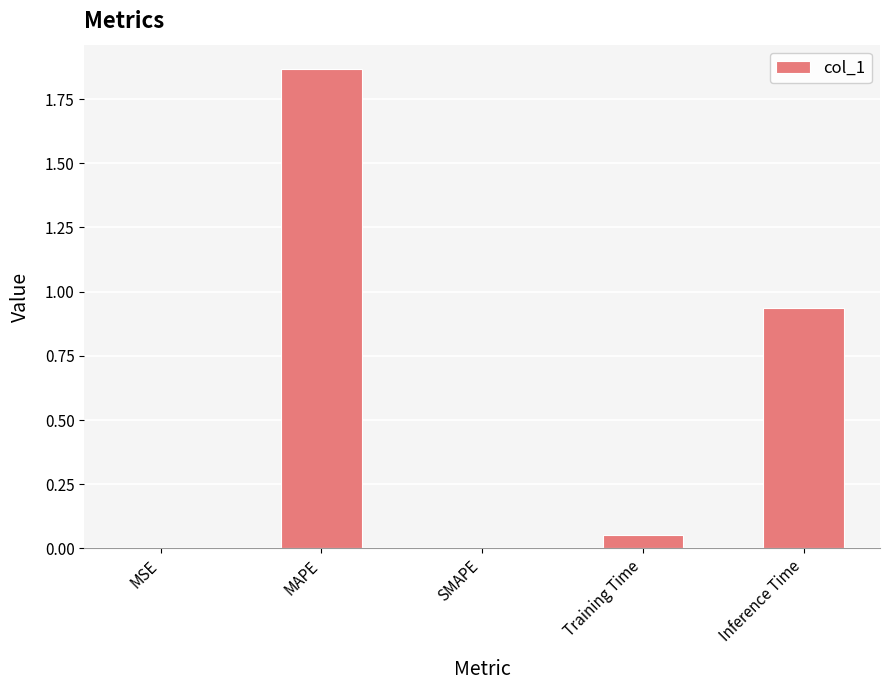

What is the change in value from MAPE to Training Time?

-1.8